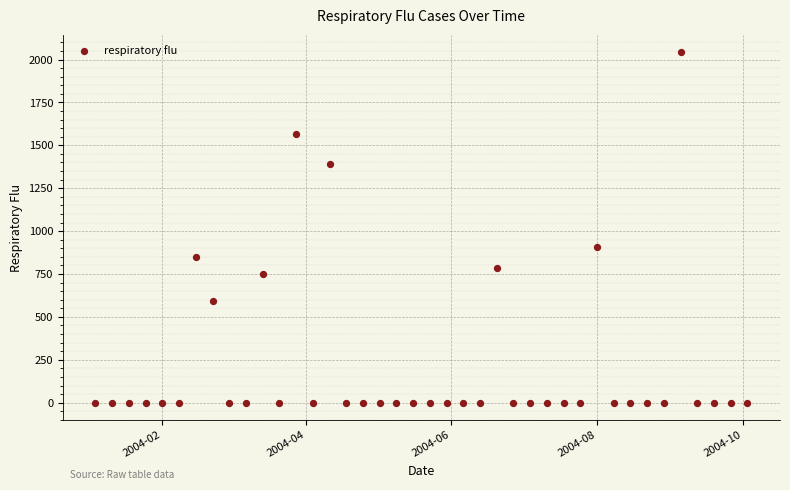

What Y value in the scatter plot is closest to 1021?

904.8